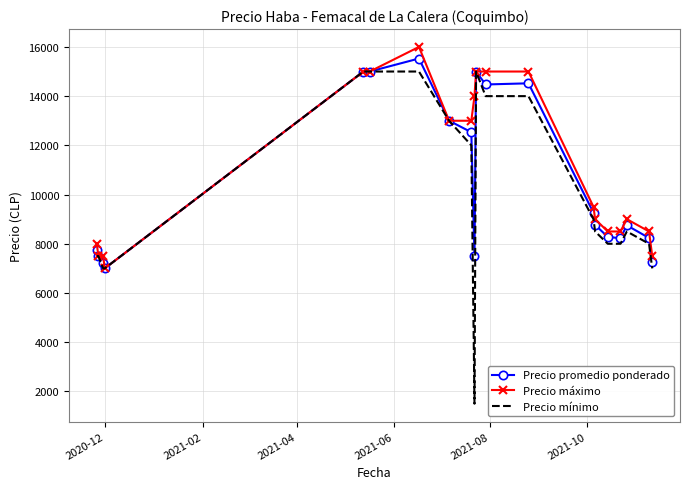

Which series has the largest range (max minus min)?

Precio mínimo